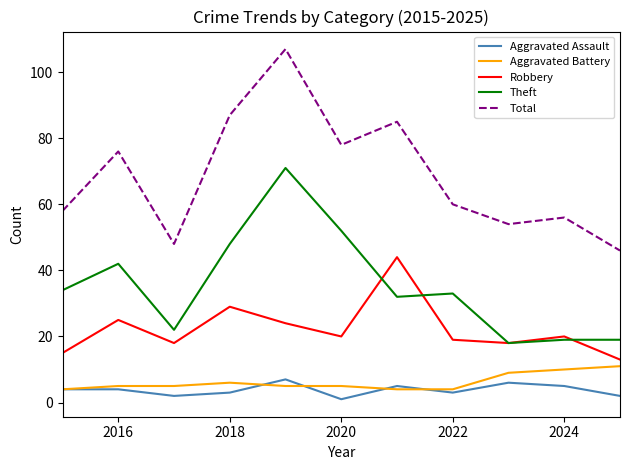

True or false: Aggravated Battery and Total intersect in this chart.

False